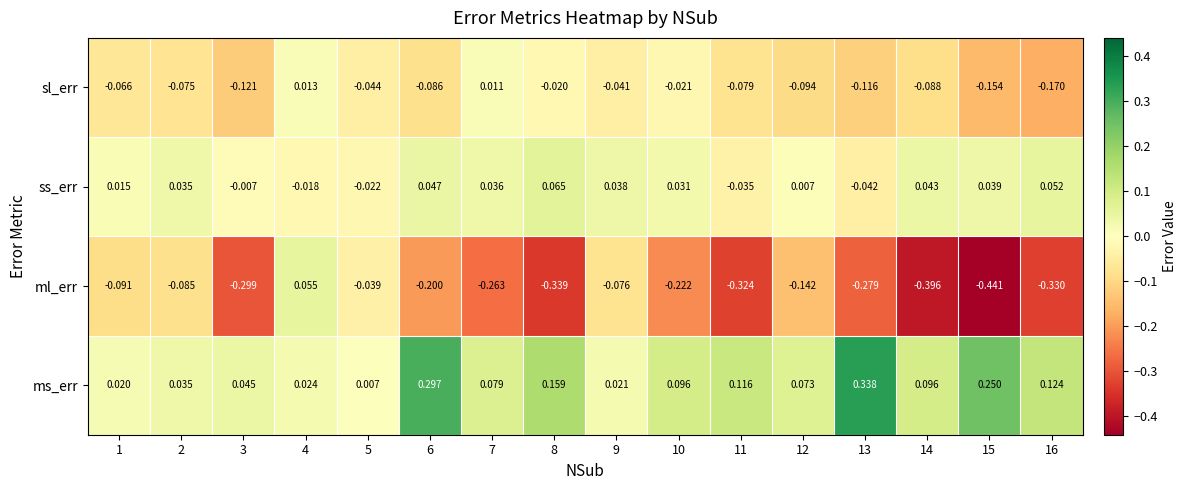

Is the value of ml_err at 12 greater than the value of sl_err at 4?

No